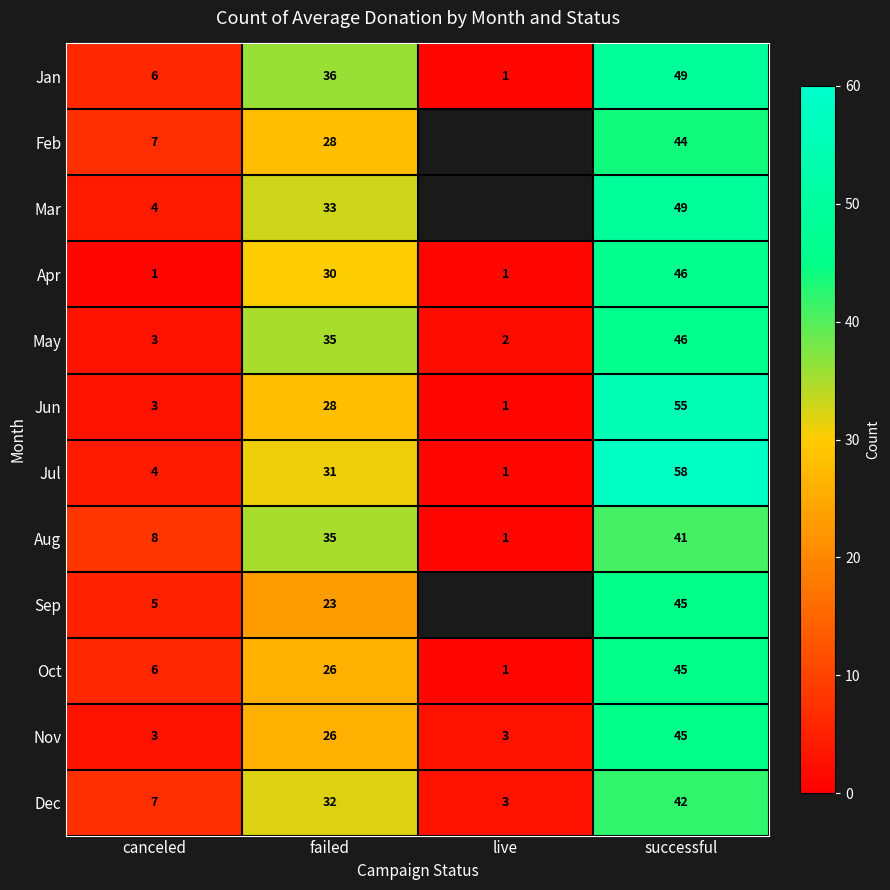

What is the difference between the Nov values at successful and live?

42